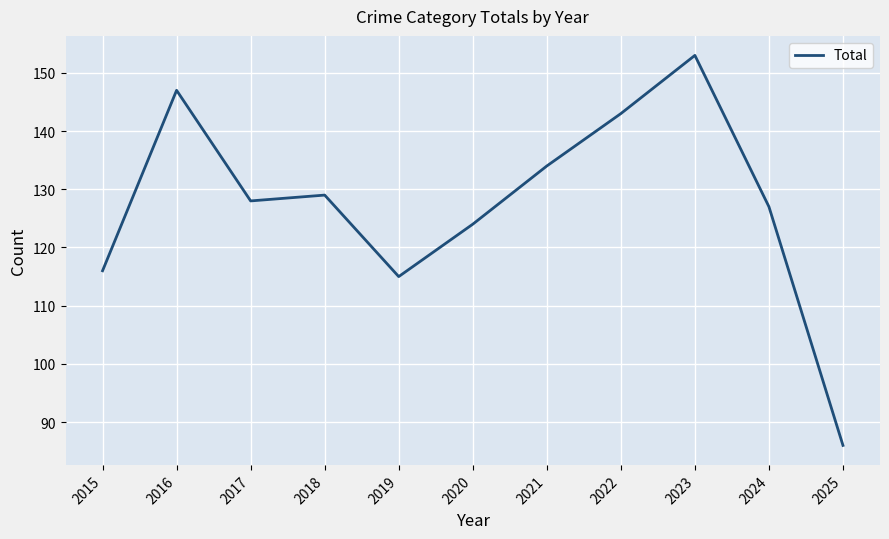

How many lines are shown in the chart?

1